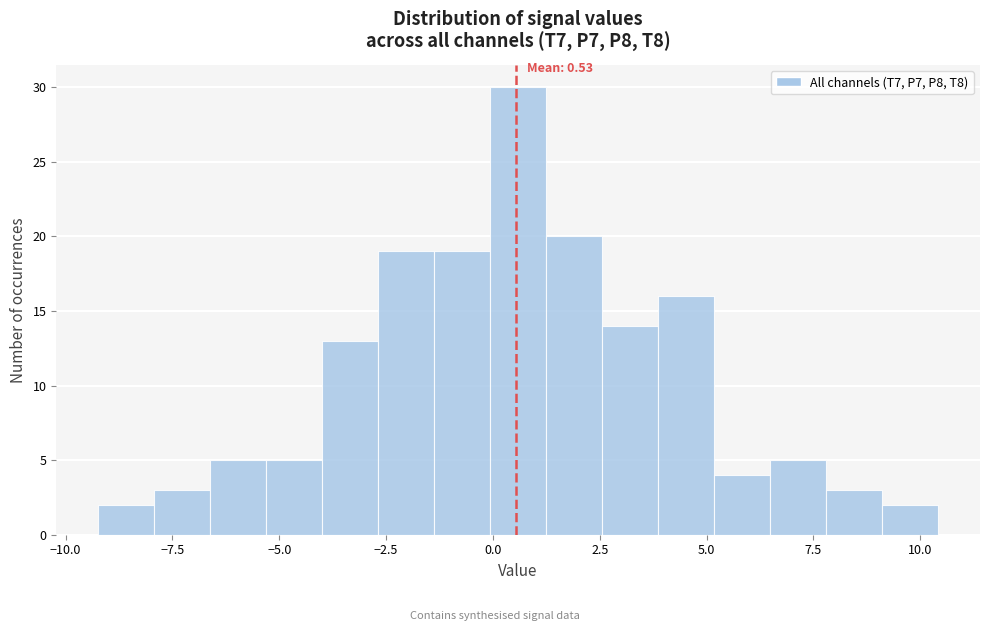

Around what value on the x-axis is the tallest bar? Give the approximate position of its centre, as read against the axis.

0.5